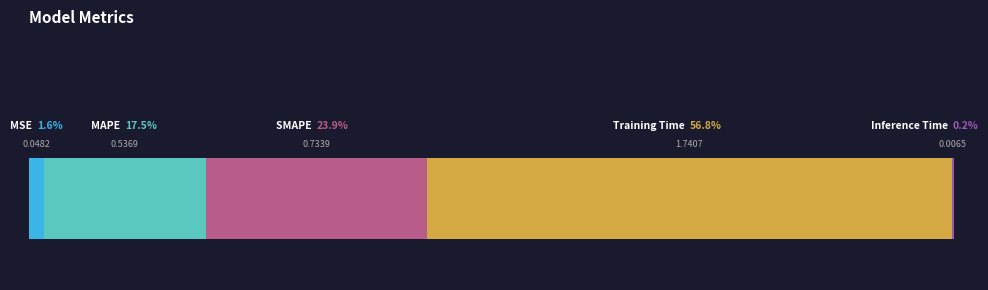

The chart shows a value of 2.4 at Training Time. True or false?

False